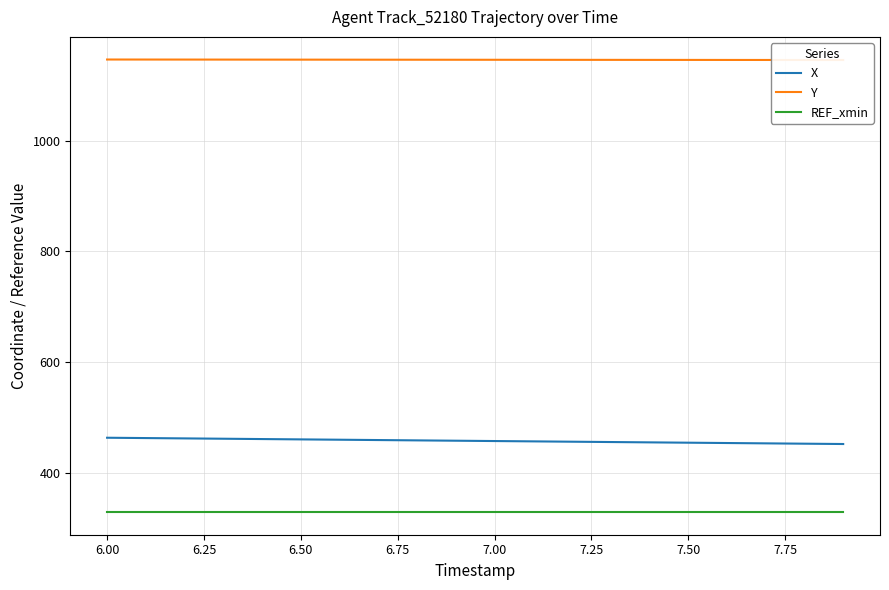

At how many categories does at least one series exceed 916?

20